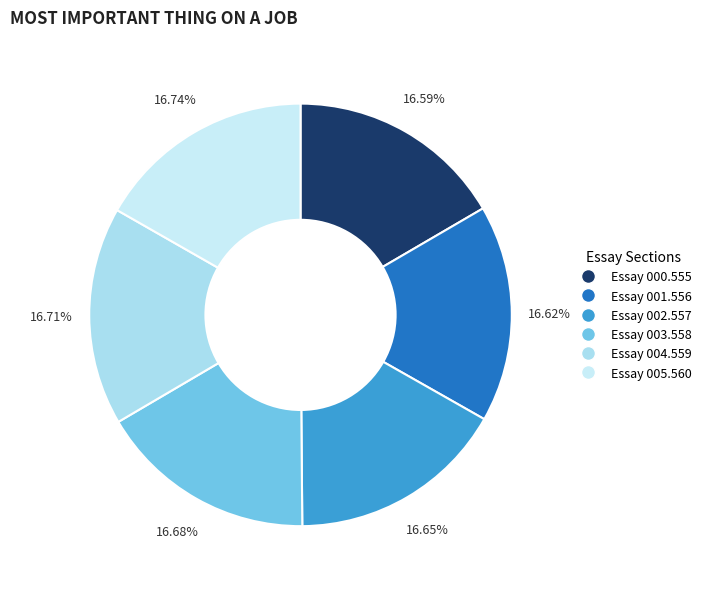

Is there a majority slice in this chart?

No